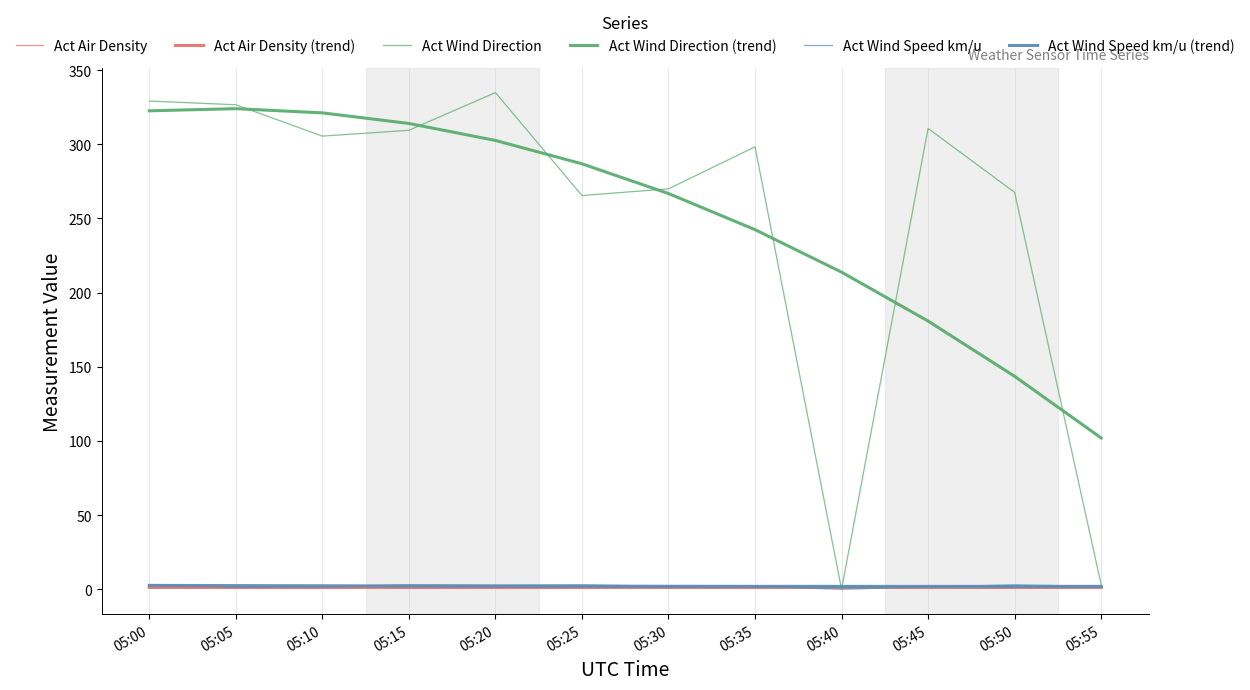

At which category is the sum across all series the highest?

05:00